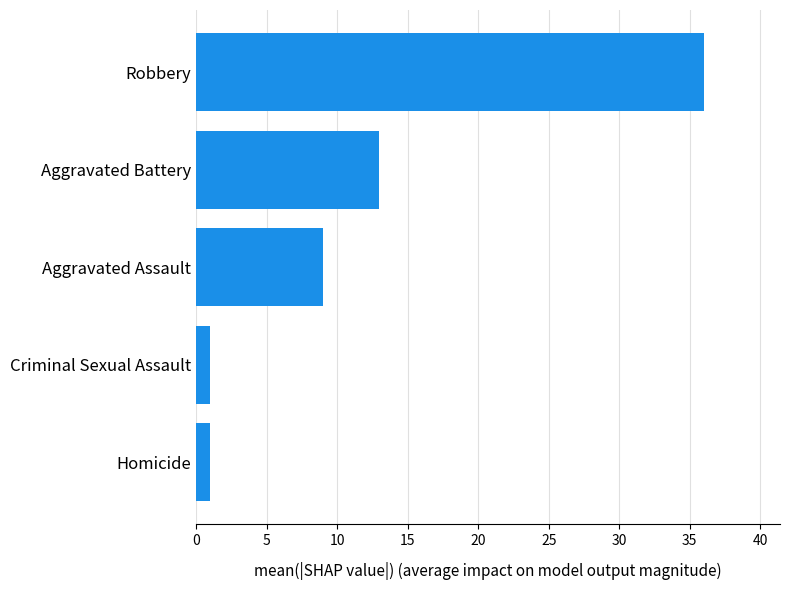

At which label is the value closest to 18?

Aggravated Battery